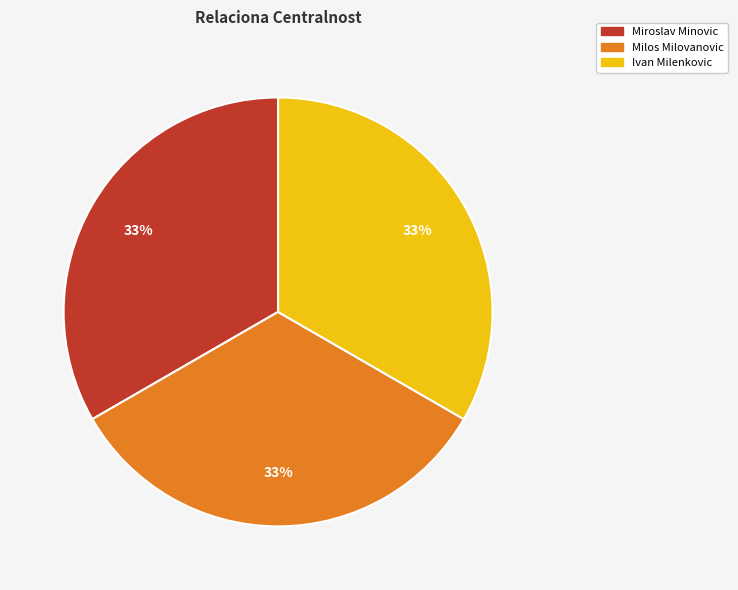

Approximately how many times larger is the value at Milos Milovanovic compared to Miroslav Minovic?

1.0